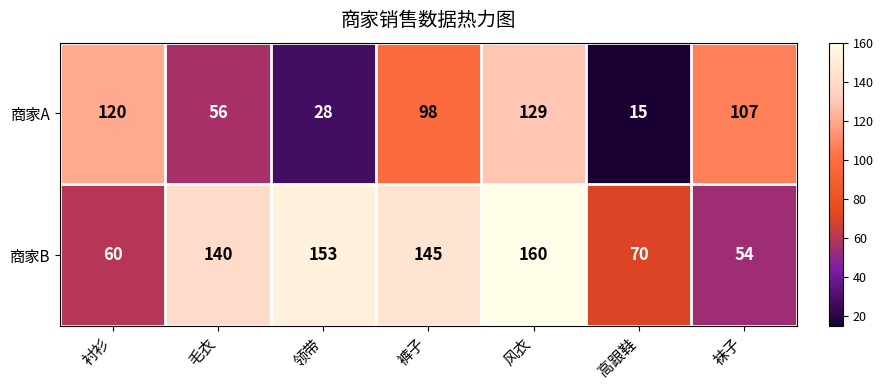

Reading left to right, extract all data points from this chart.

商家A: 衬衫=120	毛衣=56	领带=28	裤子=98	风衣=129	高跟鞋=15	袜子=107
商家B: 衬衫=60	毛衣=140	领带=153	裤子=145	风衣=160	高跟鞋=70	袜子=54